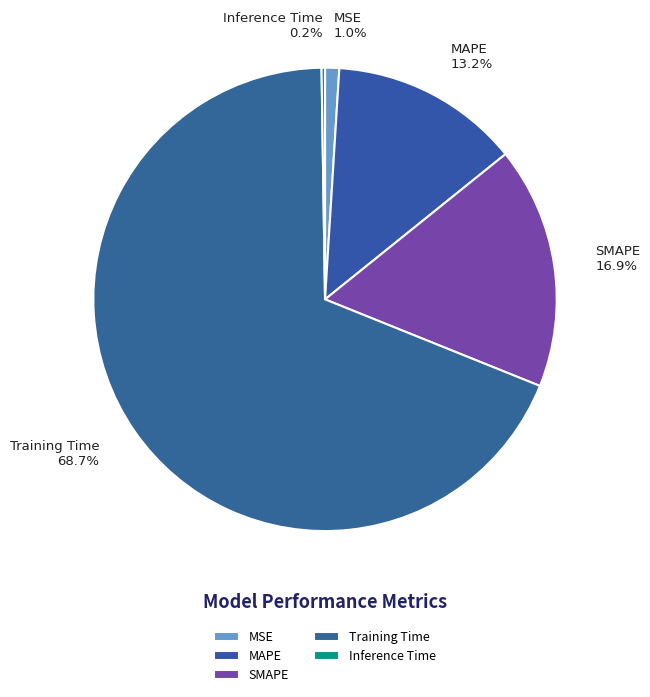

What percentage is the SMAPE slice, to the nearest percent?

17%